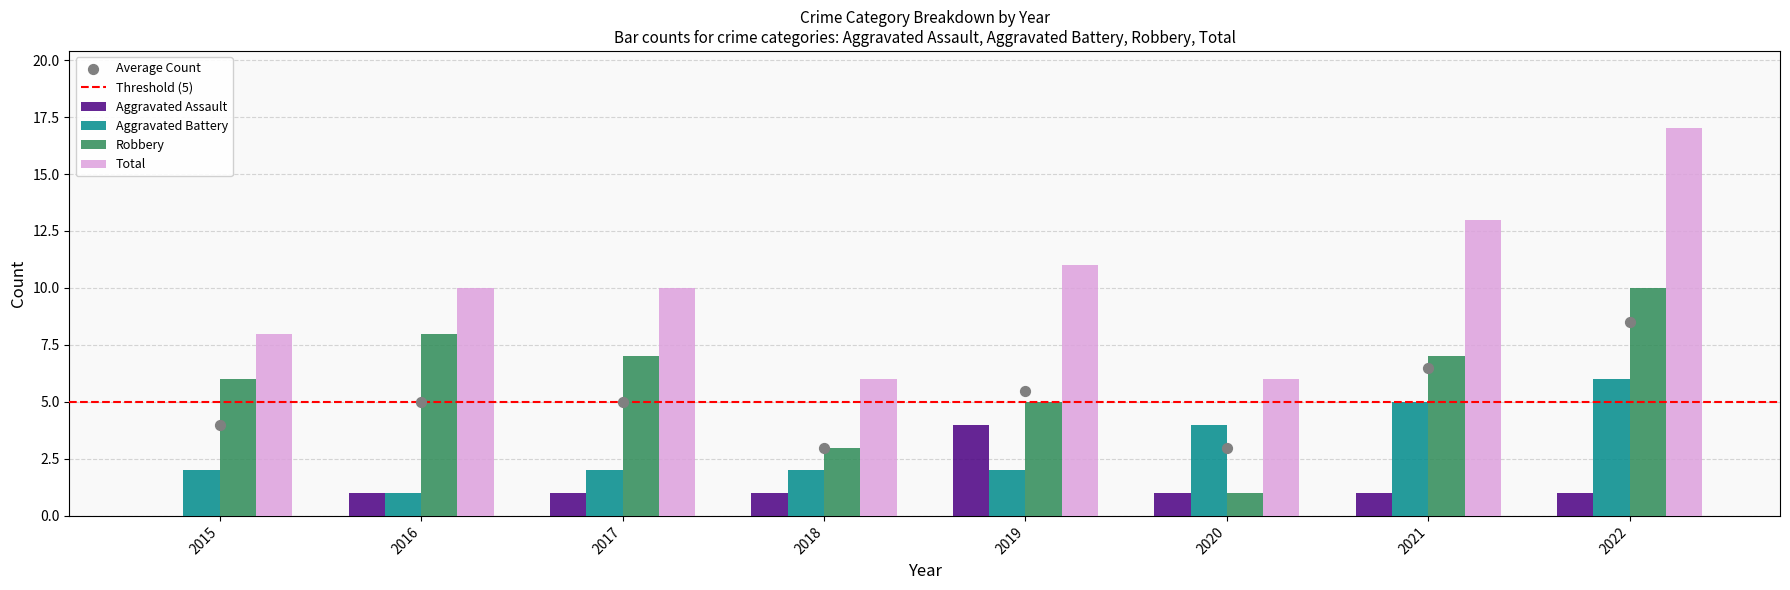

What is the total value across all series at 2021?

26